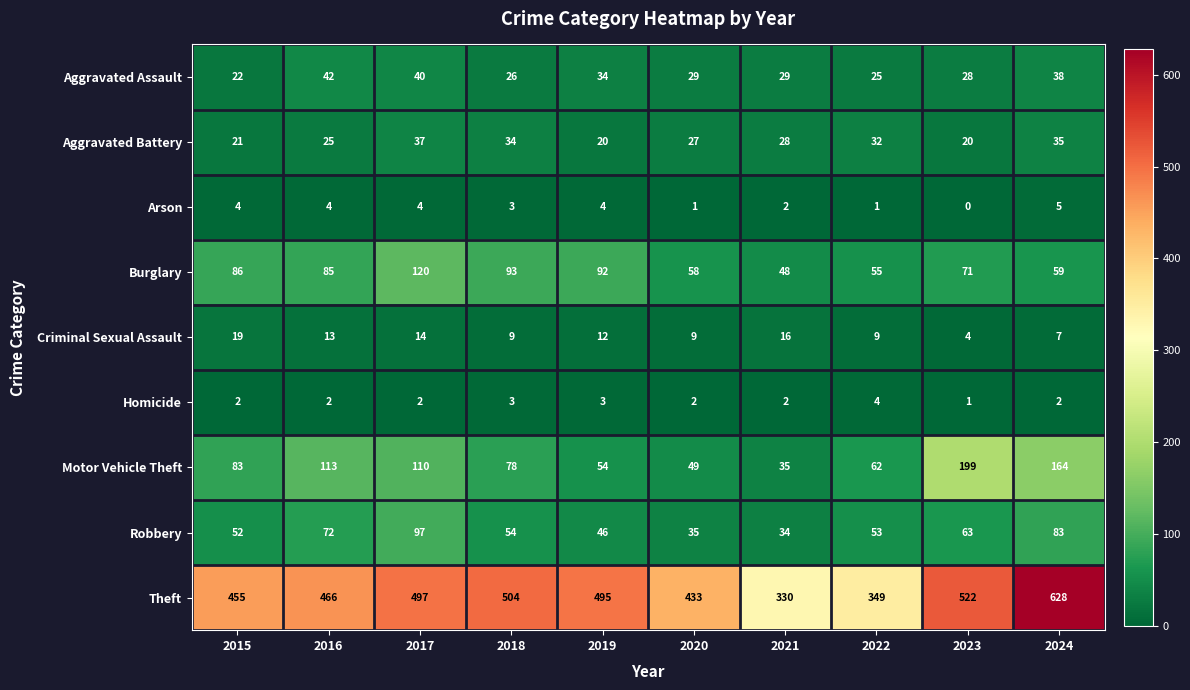

How many series are shown in this chart?

9